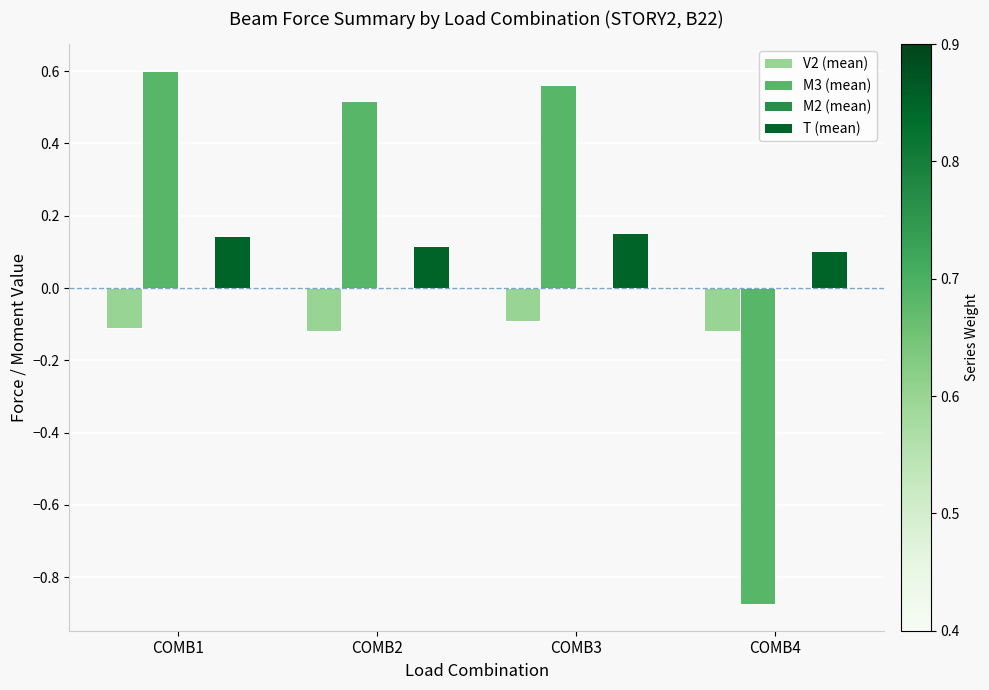

At which category does the chart reach its peak across all series?

COMB1